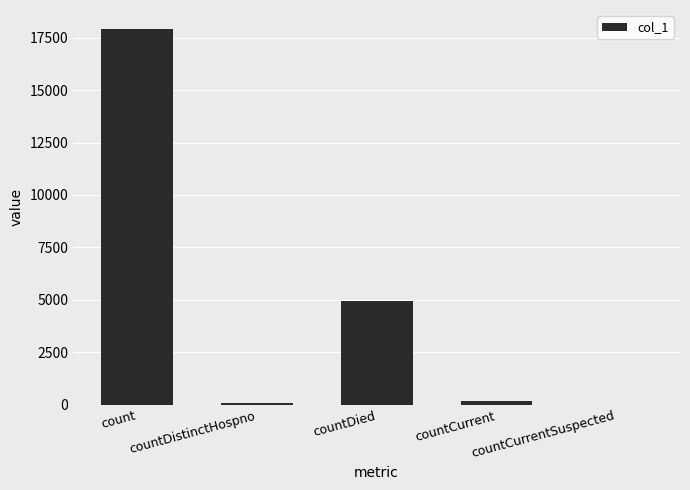

What is the change in value from count to countCurrent?

-17759